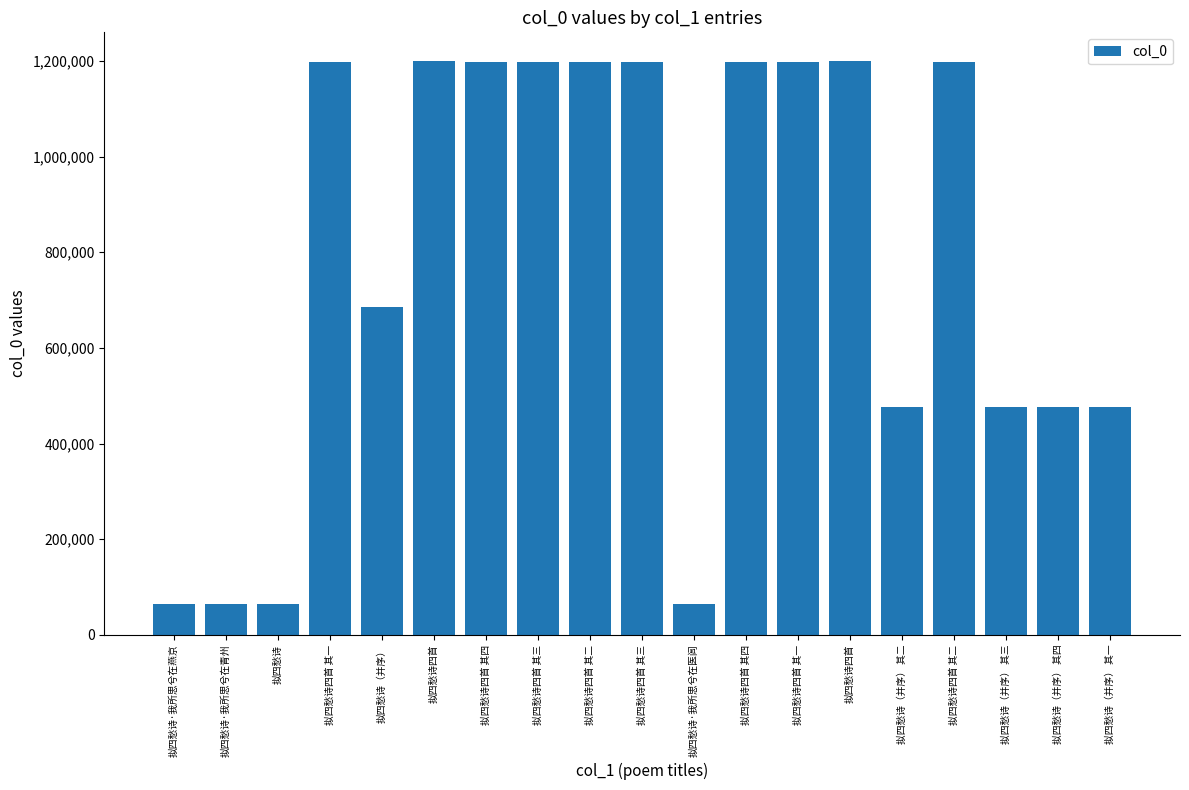

What is the difference between the values at 拟四愁诗（并序） 其二 and 拟四愁诗（并序） 其一?

1